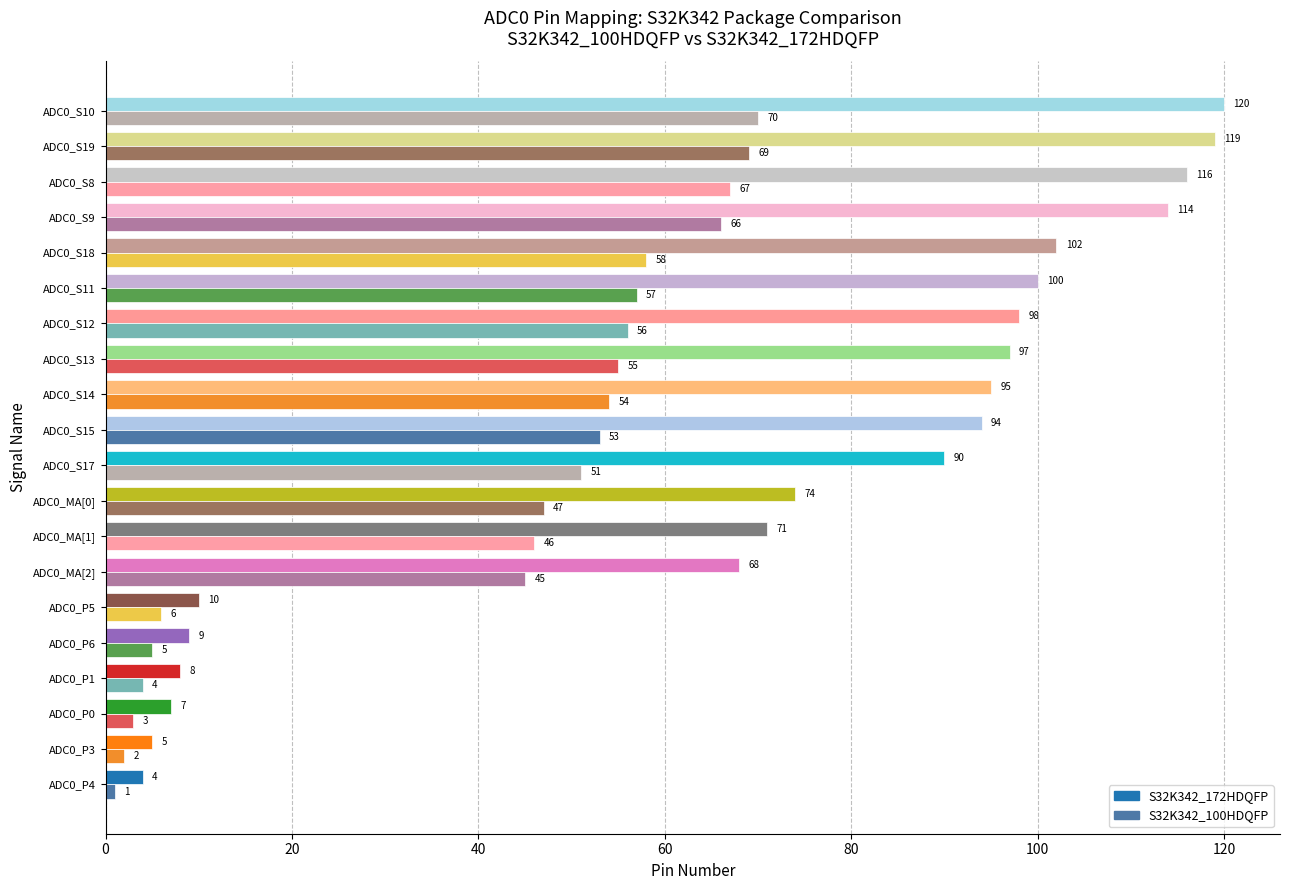

At which label is S32K342_100HDQFP closest to 35?

ADC0_MA[2]